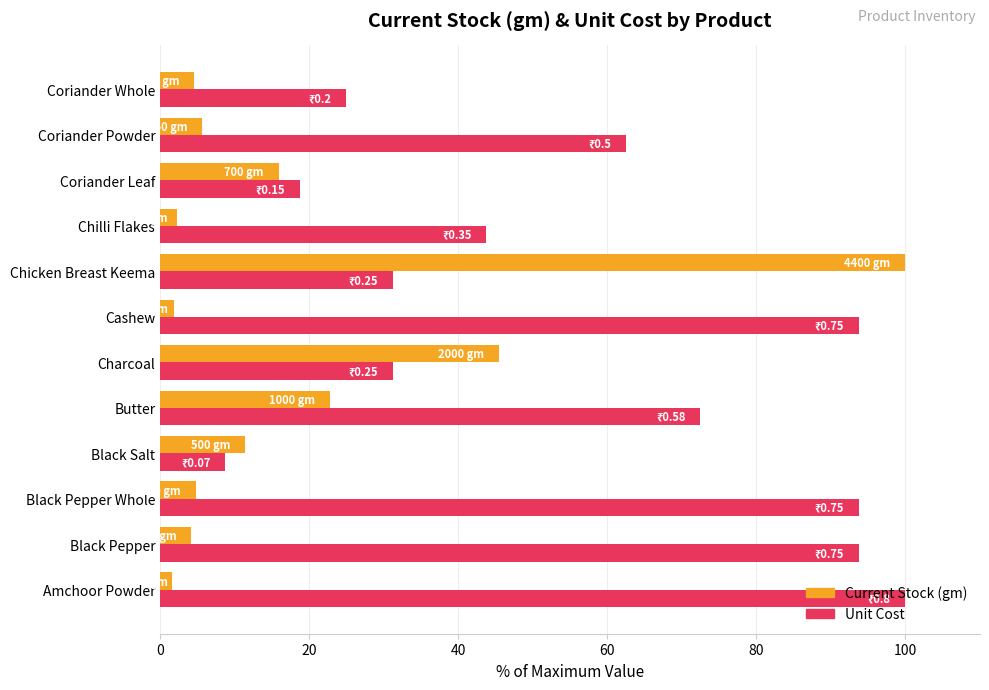

Between Black Pepper Whole and Black Salt, which series saw the biggest shift?

Unit Cost